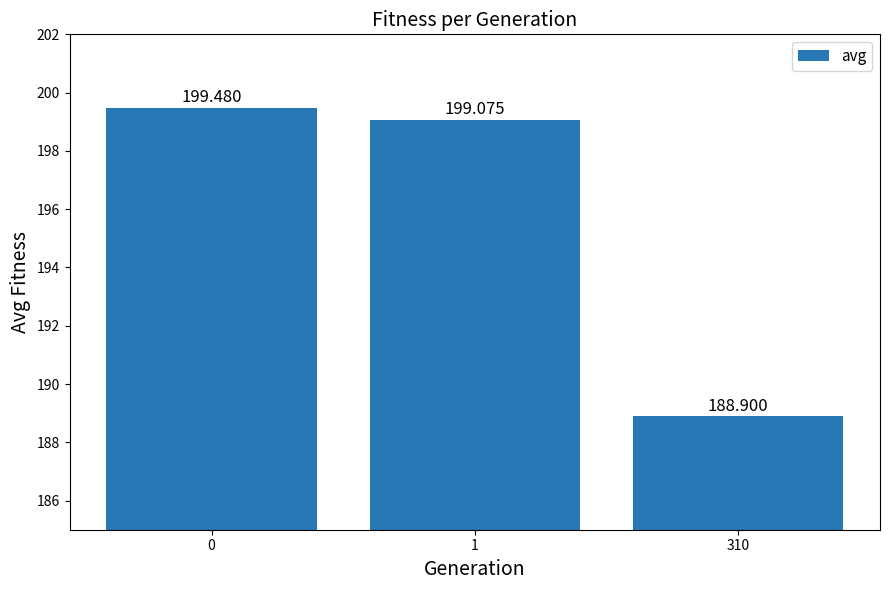

What is the average value?

195.8